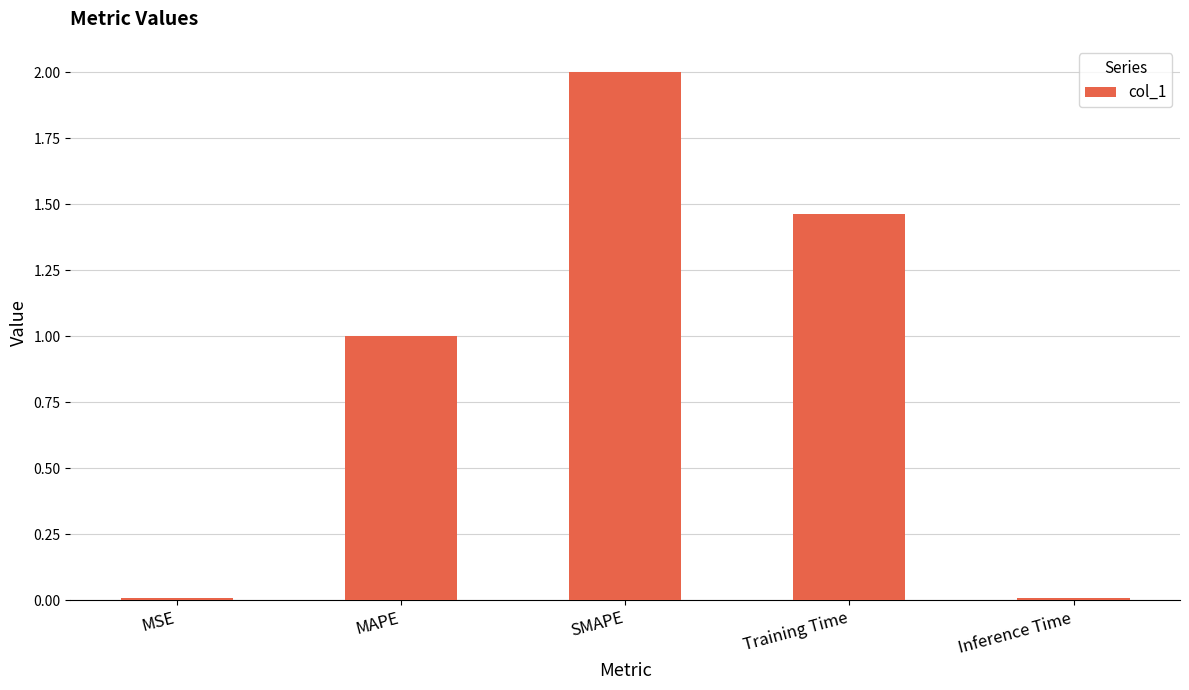

What is the label of the 3rd bar from the right?

SMAPE